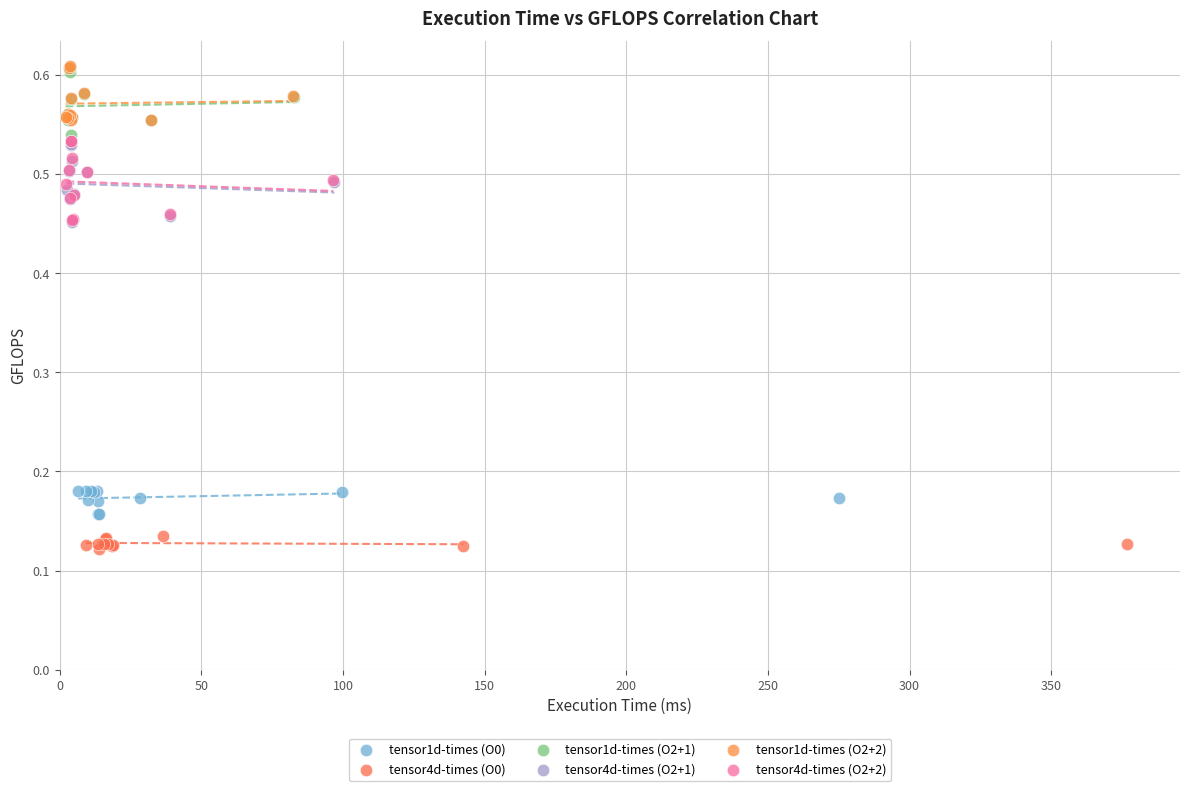

Which series has the largest Y range (max minus min)?

tensor4d-times (O2+2)